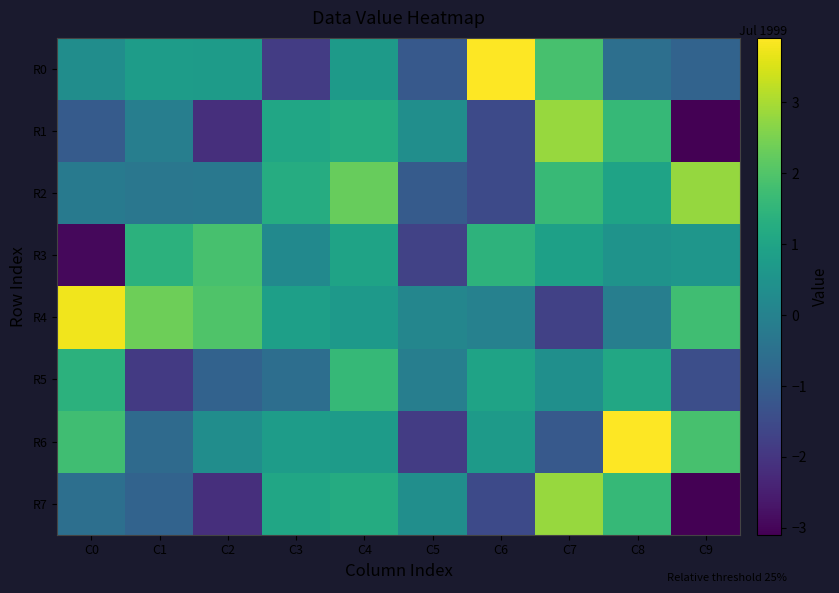

Reading left to right, what are all the values shown in this chart?

R0: C0=0.3	C1=0.8	C2=0.7	C3=-1.8	C4=0.7	C5=-1.1	C6=3.9	C7=1.9	C8=-0.5	C9=-0.9
R1: C0=-1.1	C1=-0.1	C2=-2.2	C3=1.1	C4=1.2	C5=0.4	C6=-1.5	C7=2.8	C8=1.6	C9=-3.1
R2: C0=-0.2	C1=-0.3	C2=-0.3	C3=1.2	C4=2.3	C5=-1.1	C6=-1.5	C7=1.6	C8=1.0	C9=2.8
R3: C0=-2.9	C1=1.4	C2=1.9	C3=0.2	C4=1.0	C5=-1.7	C6=1.4	C7=0.9	C8=0.5	C9=0.6
R4: C0=3.8	C1=2.4	C2=2.0	C3=0.9	C4=0.7	C5=0.1	C6=-0.0	C7=-1.7	C8=-0.1	C9=1.8
R5: C0=1.4	C1=-1.9	C2=-0.9	C3=-0.6	C4=1.6	C5=-0.1	C6=1.0	C7=0.4	C8=1.1	C9=-1.4
R6: C0=1.8	C1=-0.7	C2=0.3	C3=0.8	C4=0.7	C5=-1.8	C6=0.7	C7=-1.1	C8=3.9	C9=1.9
R7: C0=-0.5	C1=-0.9	C2=-2.2	C3=1.1	C4=1.2	C5=0.4	C6=-1.5	C7=2.8	C8=1.6	C9=-3.1